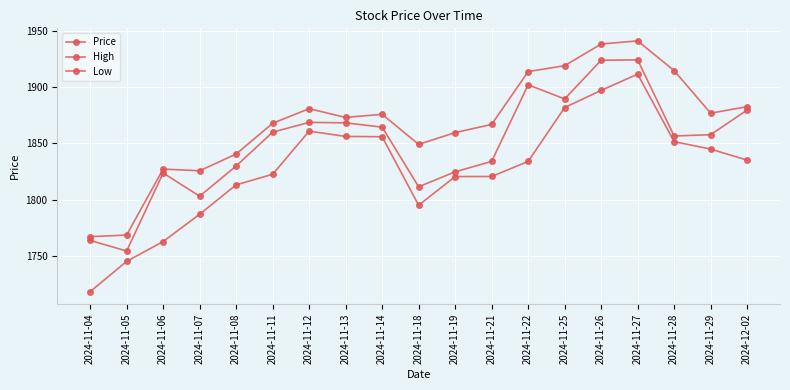

Which series has the widest spread of values?

Low